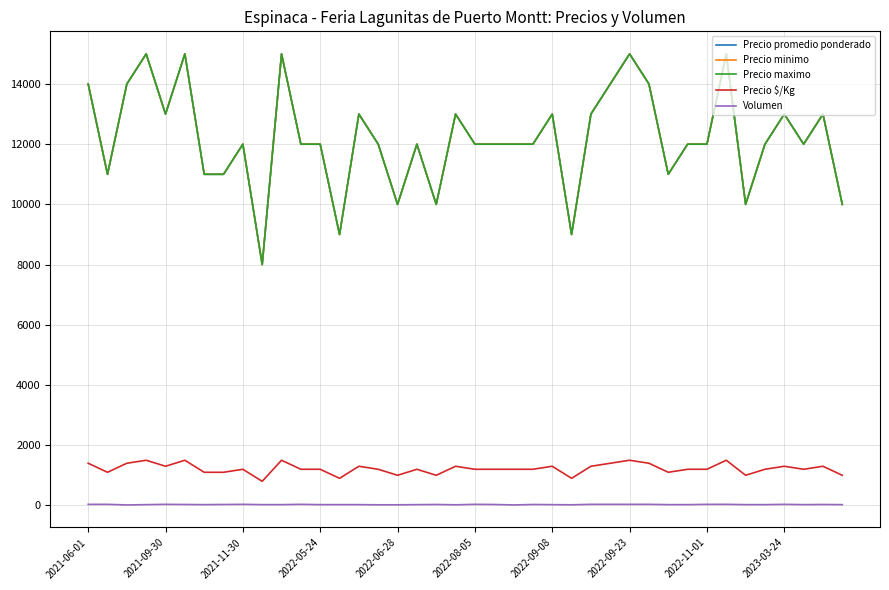

What is the difference between the second highest and minimum values in the Precio minimo series?

7000